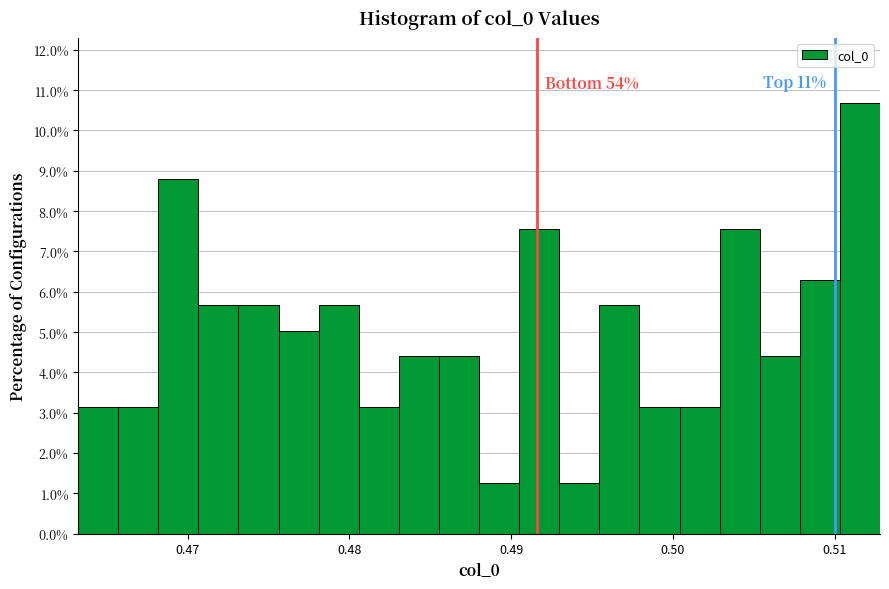

Around what value on the x-axis is the tallest bar? Give the approximate position of its centre, as read against the axis.

0.512